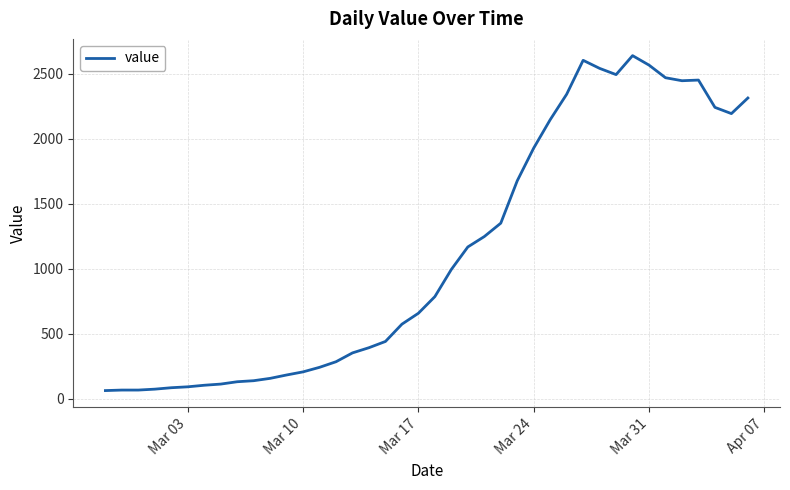

What is the difference between the maximum and minimum values?

2577